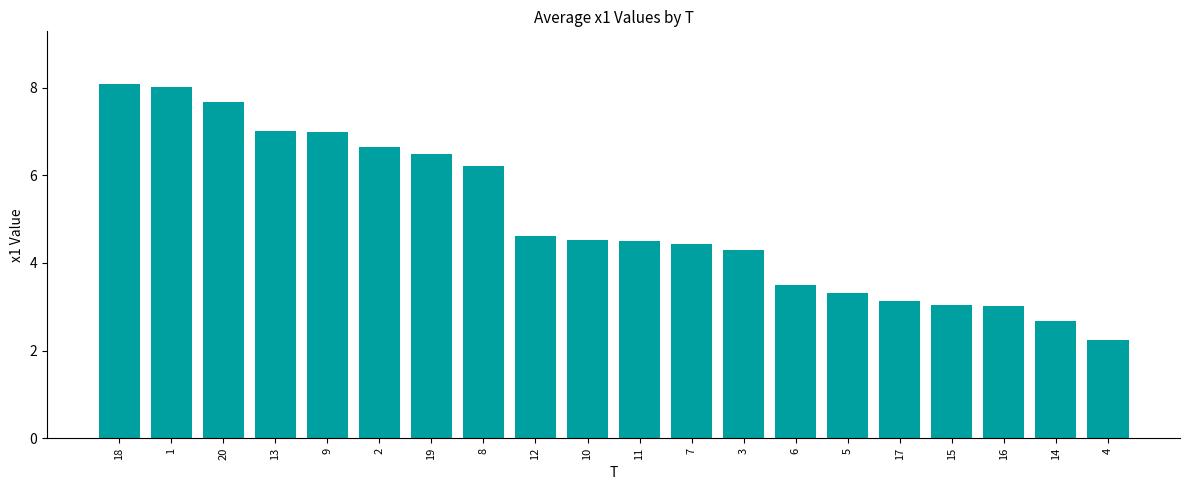

What is the greatest value displayed?

8.1